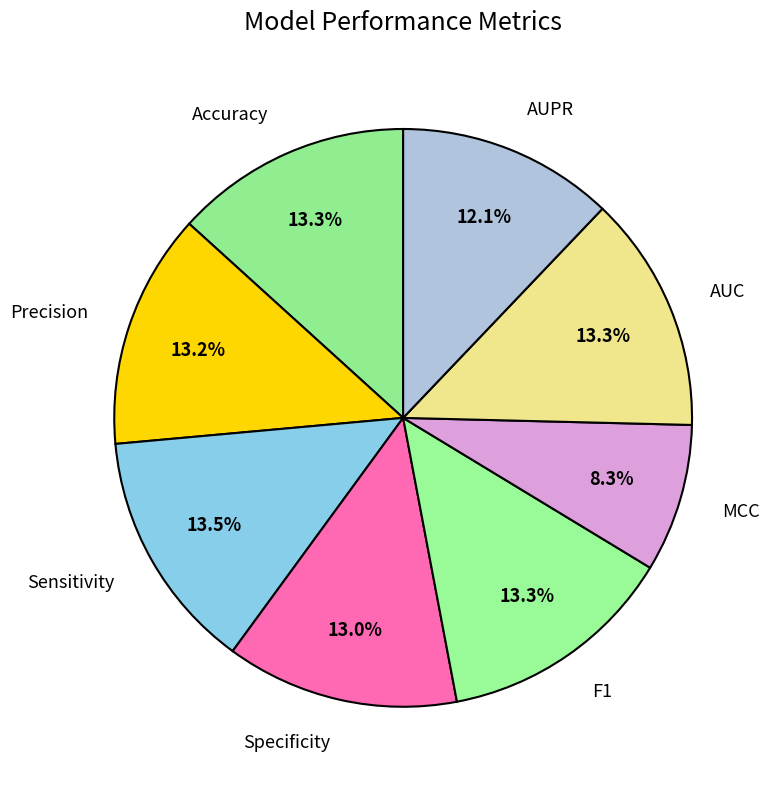

To the nearest percent, what percentage of the pie is AUPR?

12%